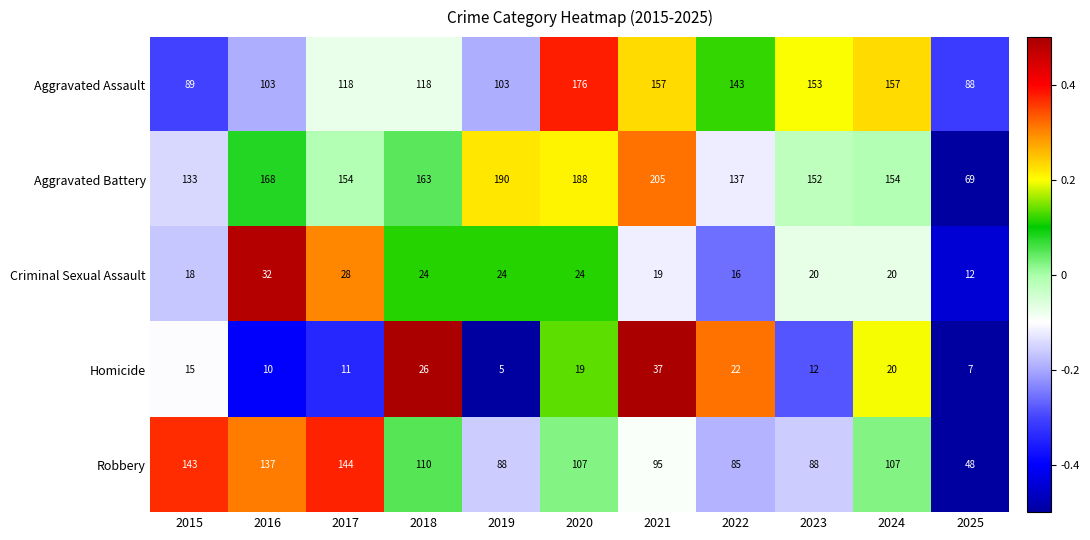

Which series has the largest total across all categories?

Aggravated Battery